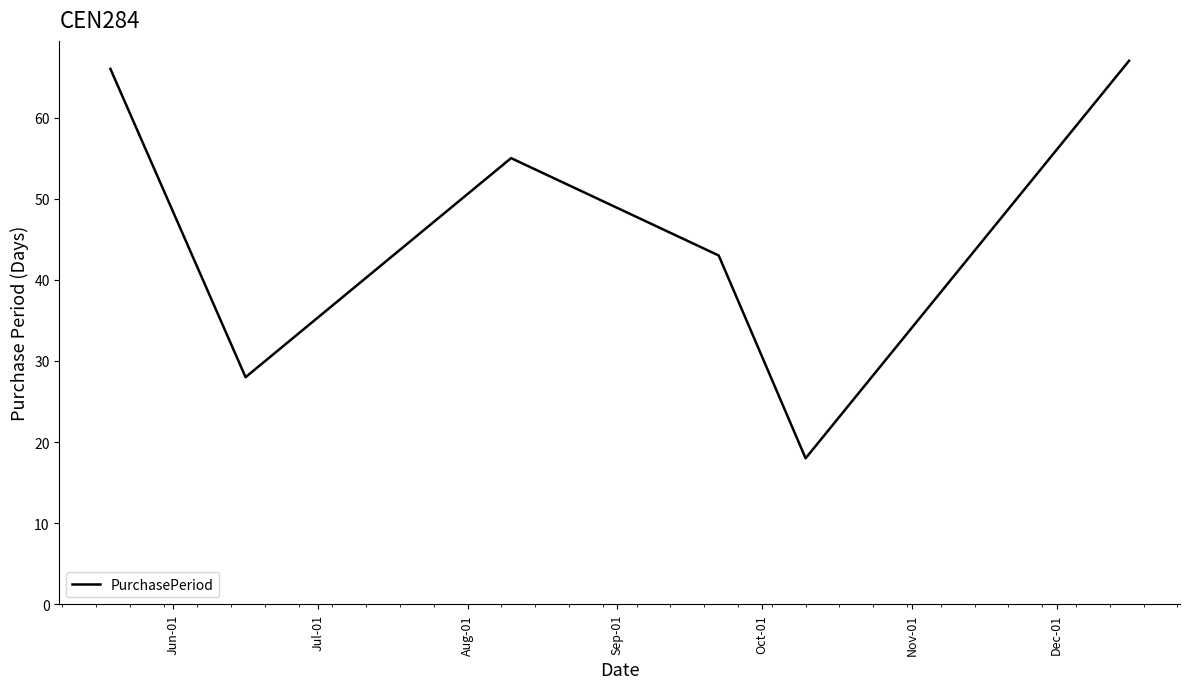

What is the minimum value shown in the chart?

18